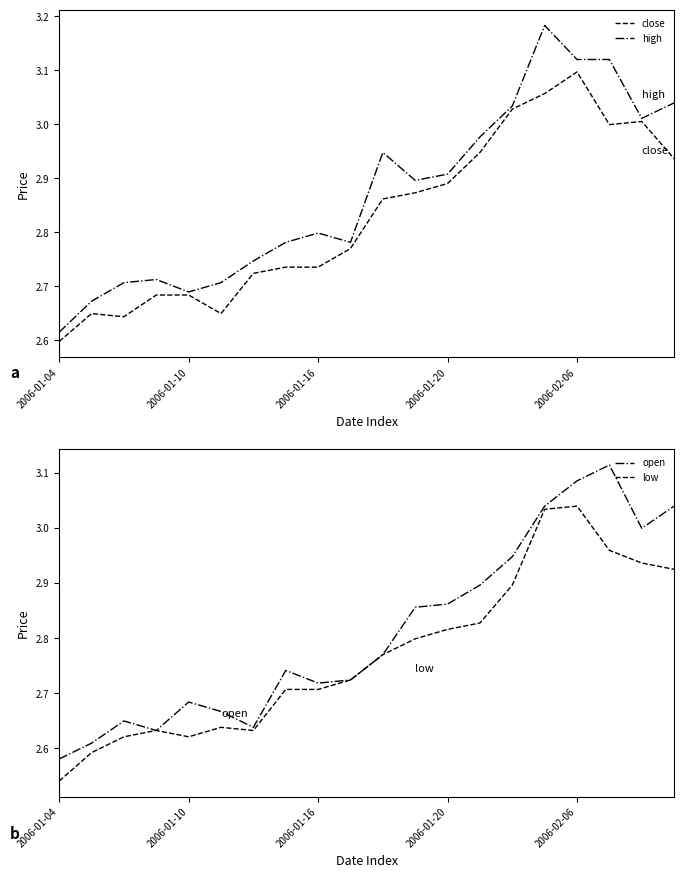

True or false: close has a value of 4.7 at 2006-02-06.

False